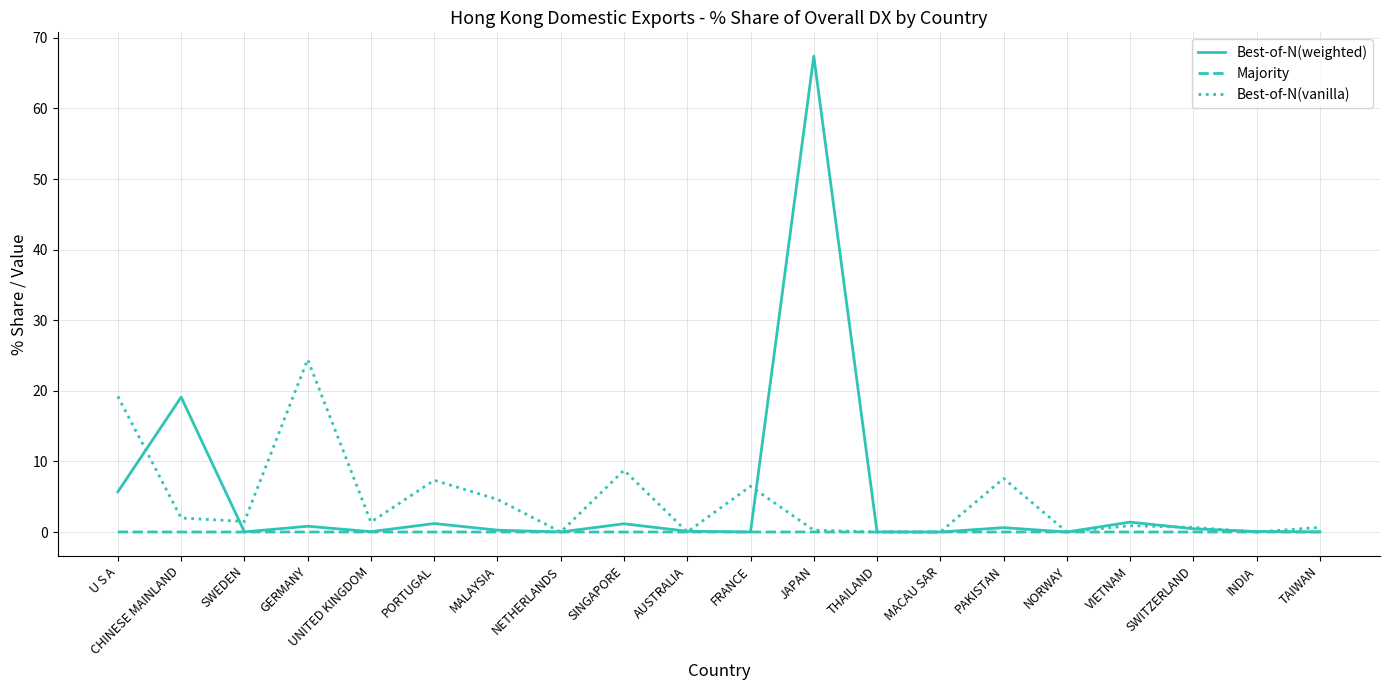

At which label is Best-of-N(weighted) closest to 33?

CHINESE MAINLAND